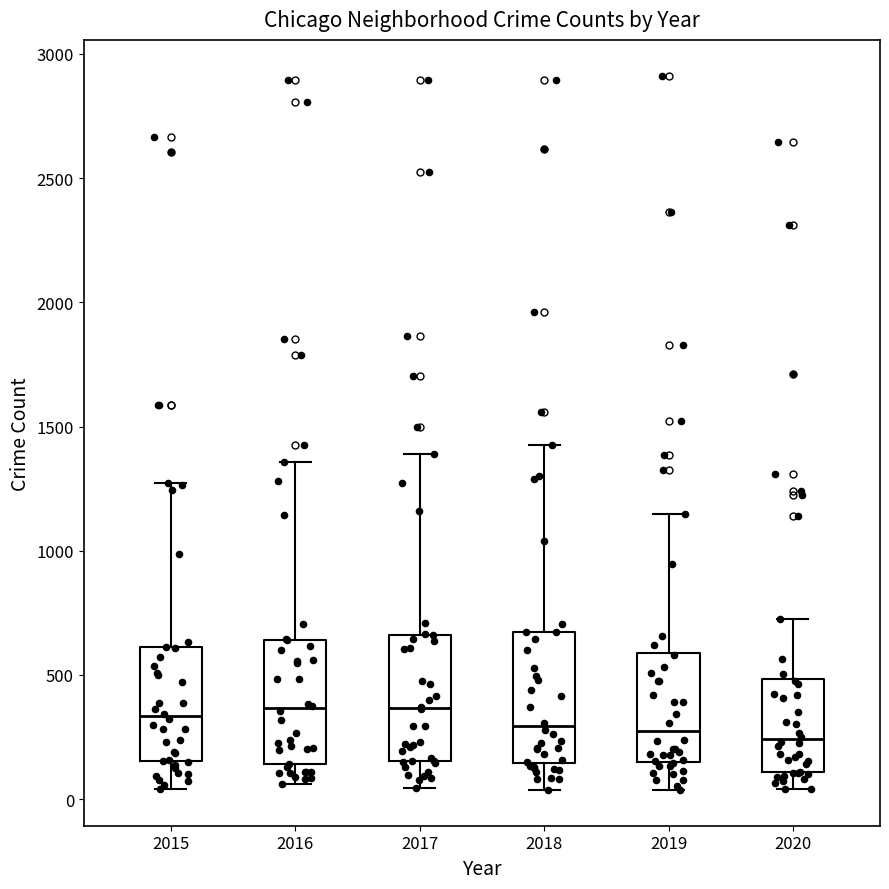

Reading left to right, read every box against the y-axis: the position of its median line, the range the box covers, and the ends of its whiskers. The values are not printed on the chart, so give them approximately, as read against the axis.

2015: median 350, box 150 to 600, whiskers 50 to 1250
2016: median 350, box 150 to 650, whiskers 50 to 1350
2017: median 350, box 150 to 650, whiskers 50 to 1400
2018: median 300, box 150 to 700, whiskers 50 to 1450
2019: median 250, box 150 to 600, whiskers 50 to 1150
2020: median 250, box 100 to 500, whiskers 50 to 750